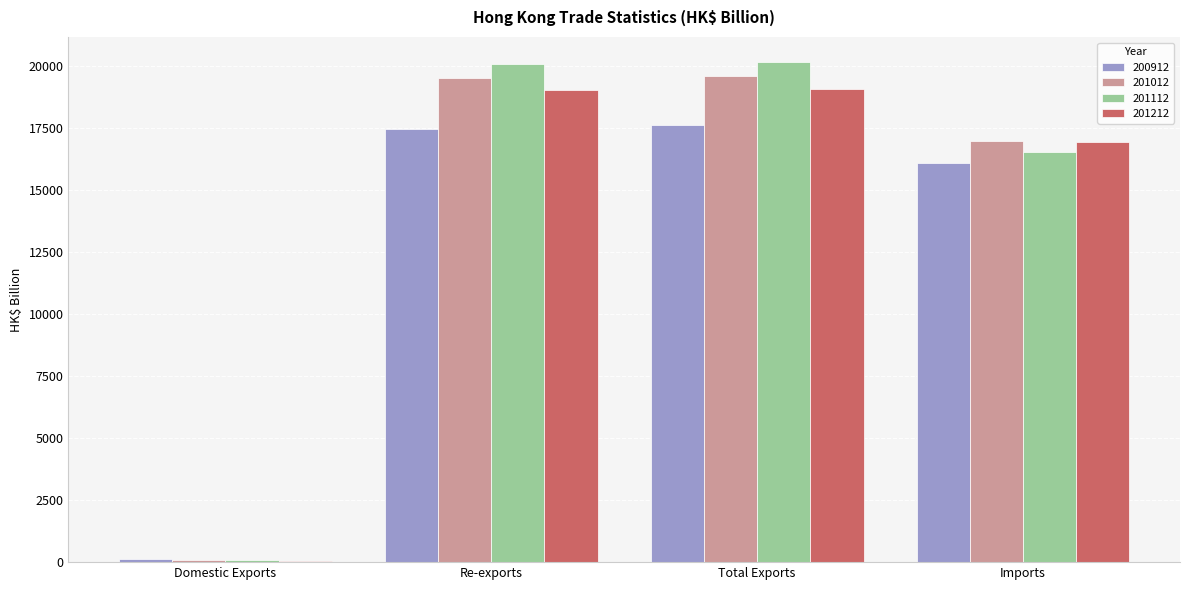

Is the value of 201012 at Total Exports greater than the value of 201112 at Total Exports?

No